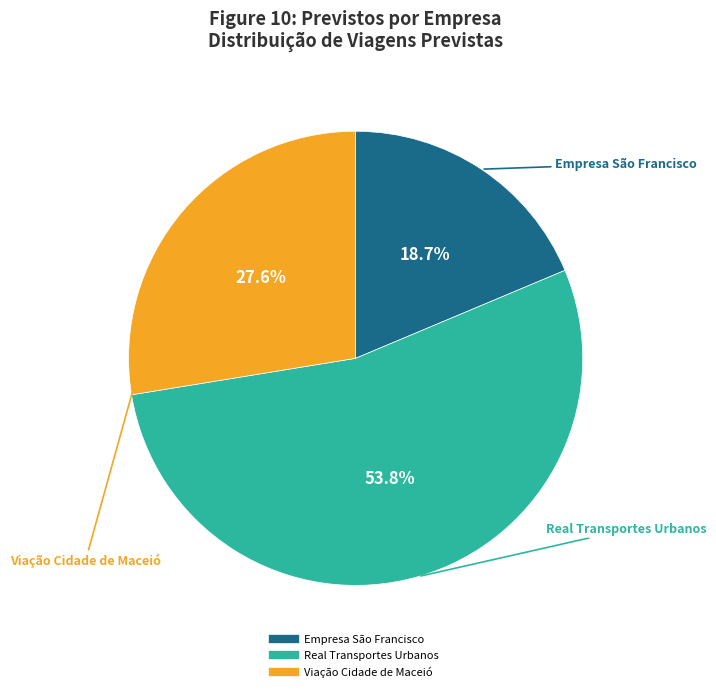

Is it true that Viação Cidade de Maceió is 22% of the pie?

False